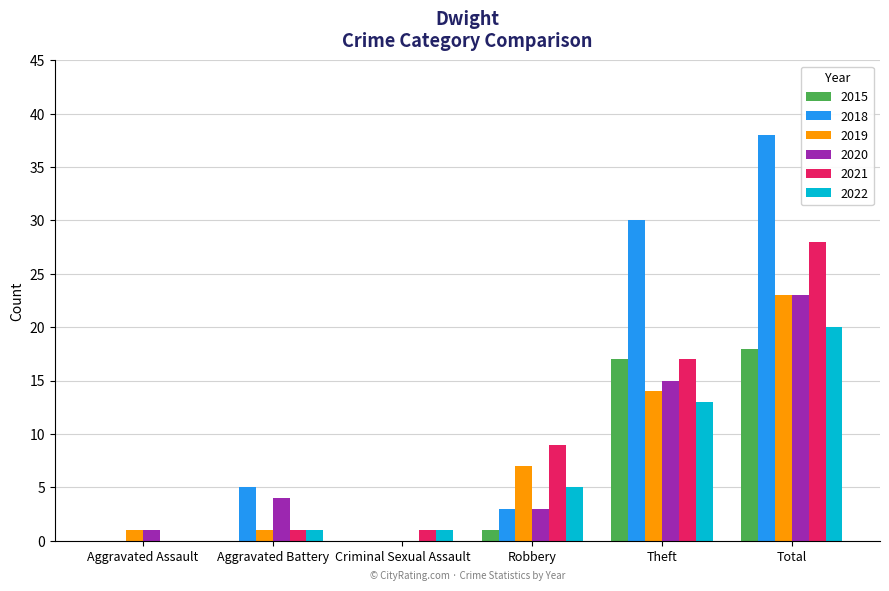

Reading left to right, list all the values displayed in this chart.

2015: 0	0	0	1	17	18
2018: 0	5	0	3	30	38
2019: 1	1	0	7	14	23
2020: 1	4	0	3	15	23
2021: 0	1	1	9	17	28
2022: 0	1	1	5	13	20